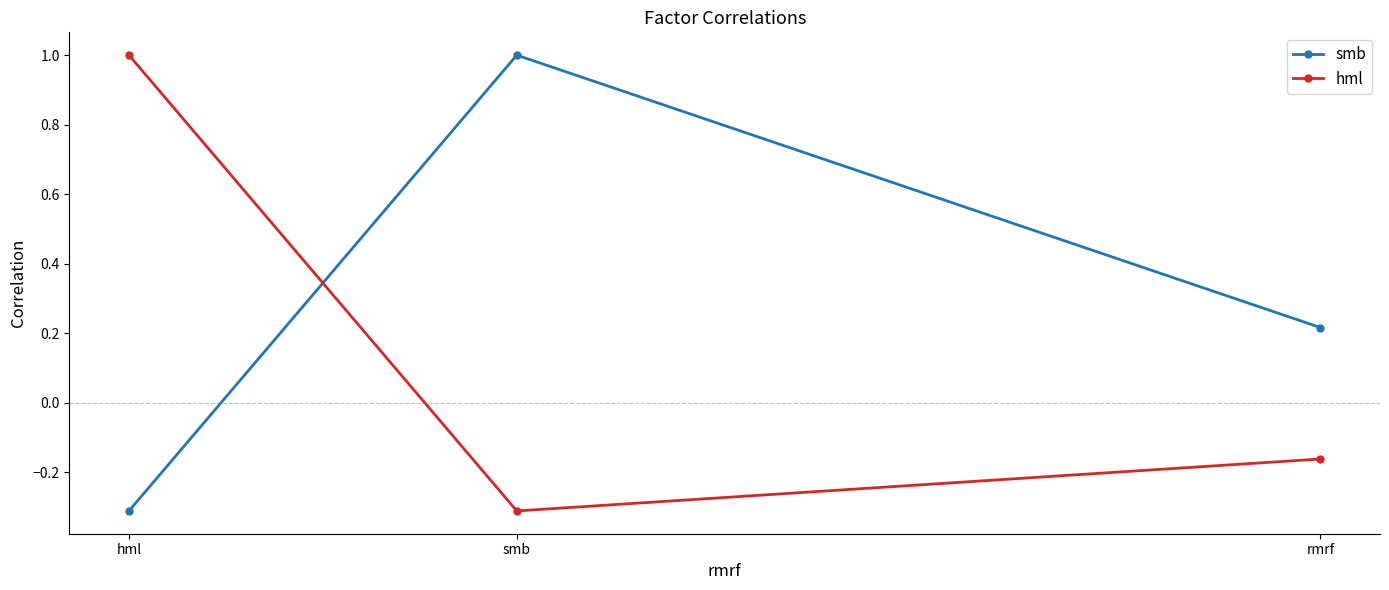

Where is hml nearest to the value 0?

rmrf